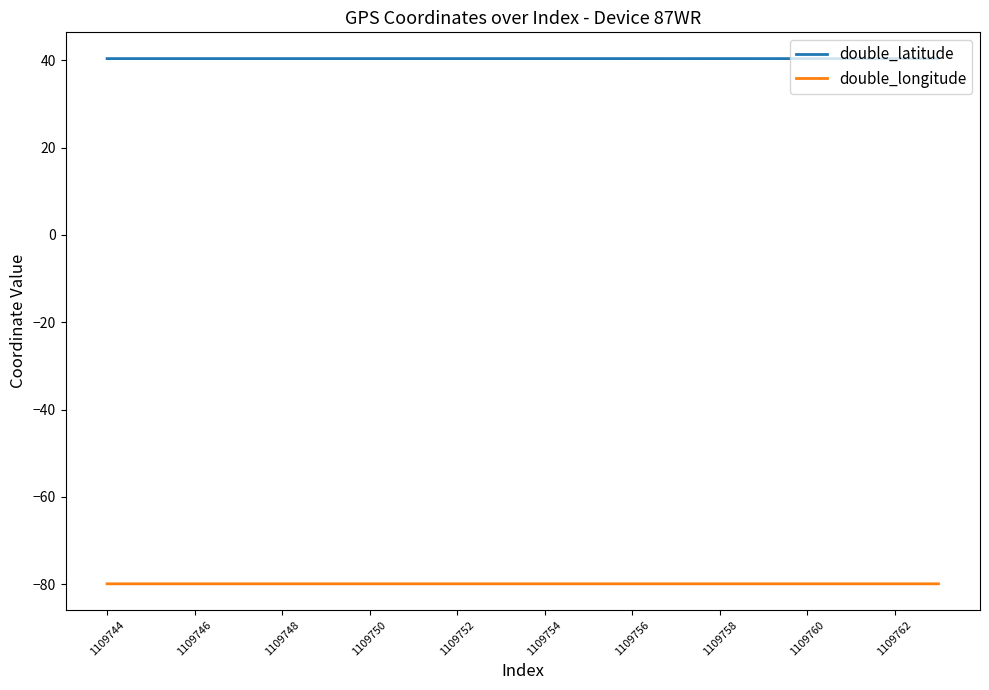

Reading left to right, what are all the values shown in this chart?

double_latitude: 40.4	40.4	40.4	40.4	40.4	40.4	40.4	40.4	40.4	40.4	40.4	40.4	40.4	40.4	40.4	40.4	40.4	40.4	40.4	40.4
double_longitude: -79.9	-79.9	-79.9	-79.9	-79.9	-79.9	-79.9	-79.9	-79.9	-79.9	-79.9	-79.9	-79.9	-79.9	-79.9	-79.9	-79.9	-79.9	-79.9	-79.9